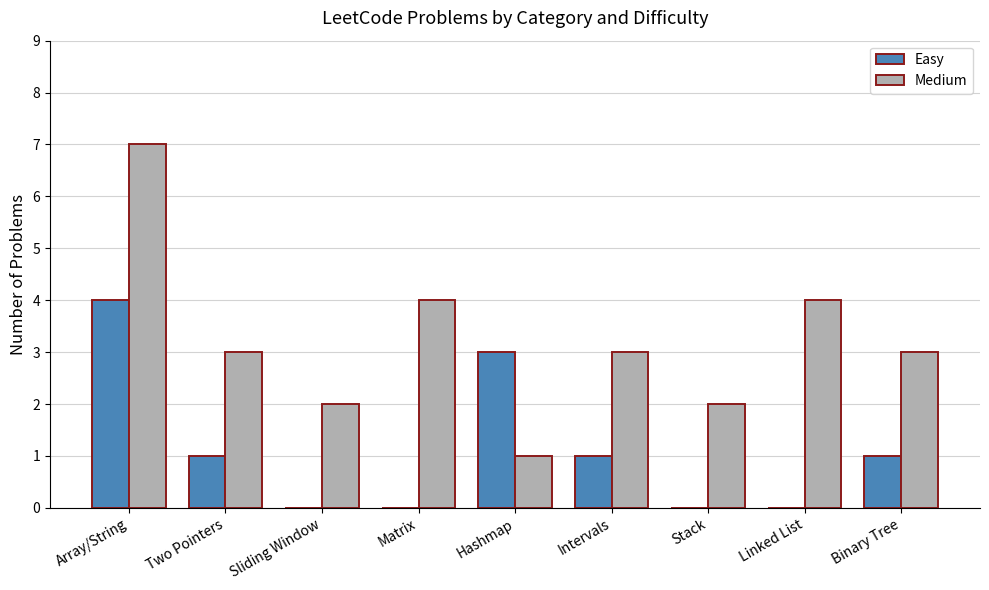

Which series has the widest spread of values?

Medium